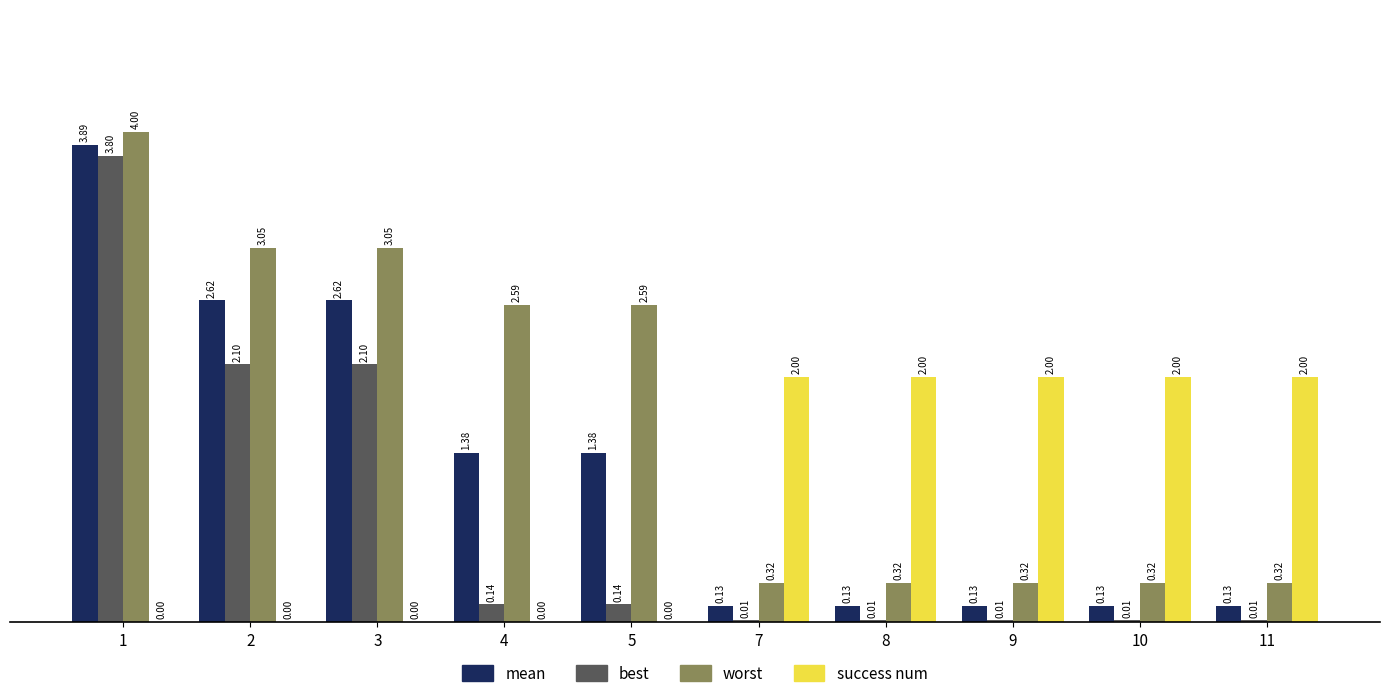

Is the value of mean at 10 greater than the value of success num at 1?

Yes